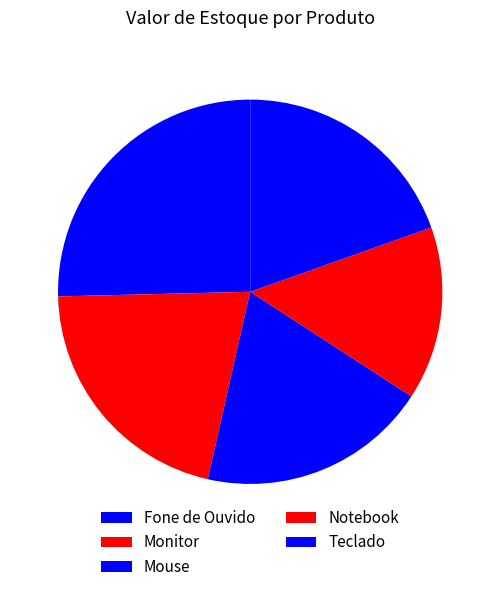

Which category has the biggest portion of the pie?

Fone de Ouvido